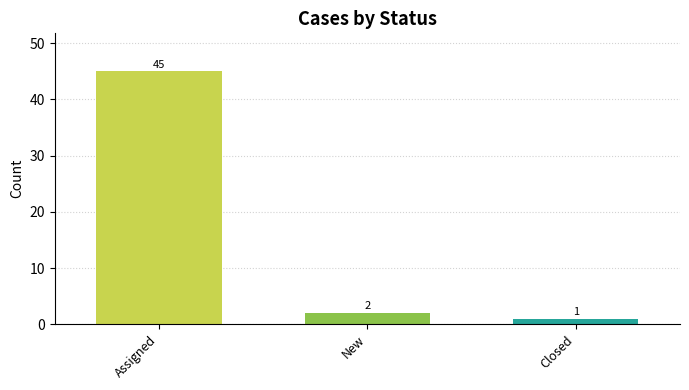

What is the difference between the values at Closed and New?

1